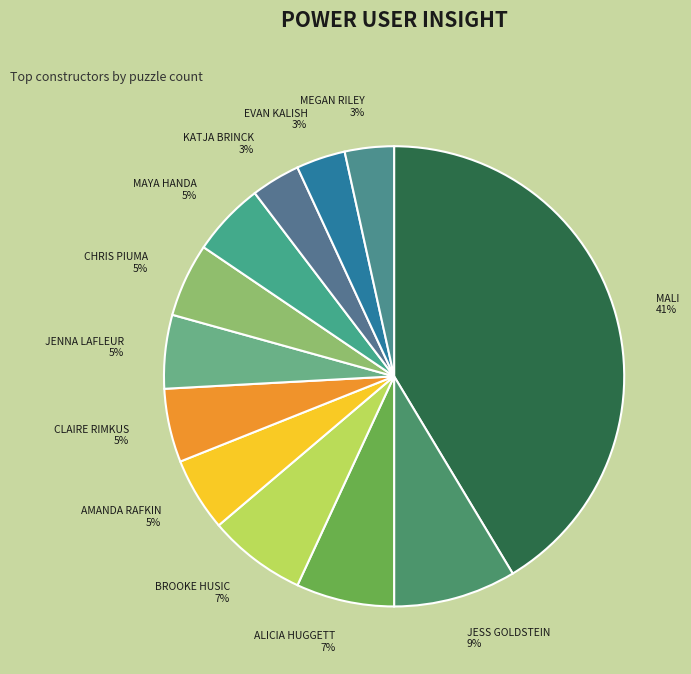

What is the largest slice in the pie chart?

MALI